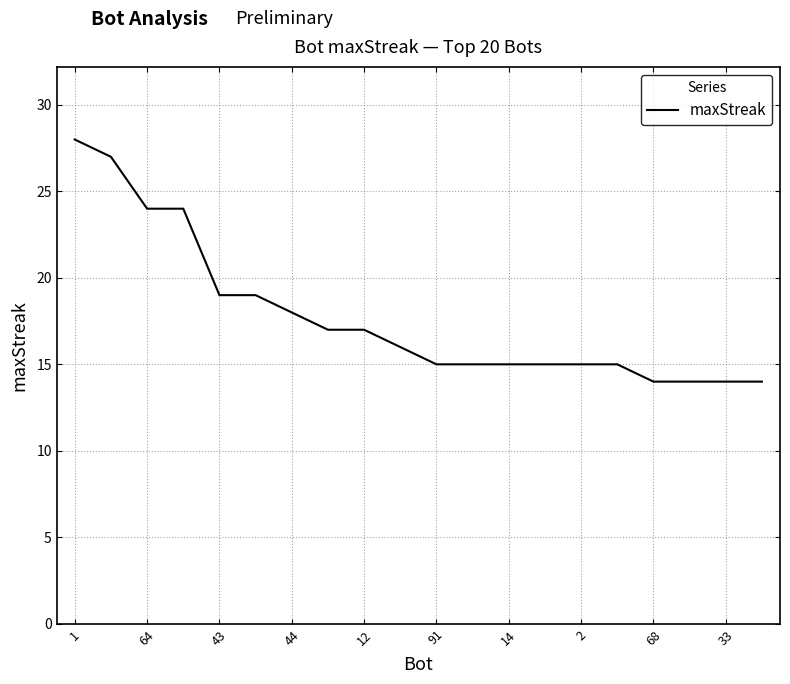

What is the minimum value shown in the chart?

14